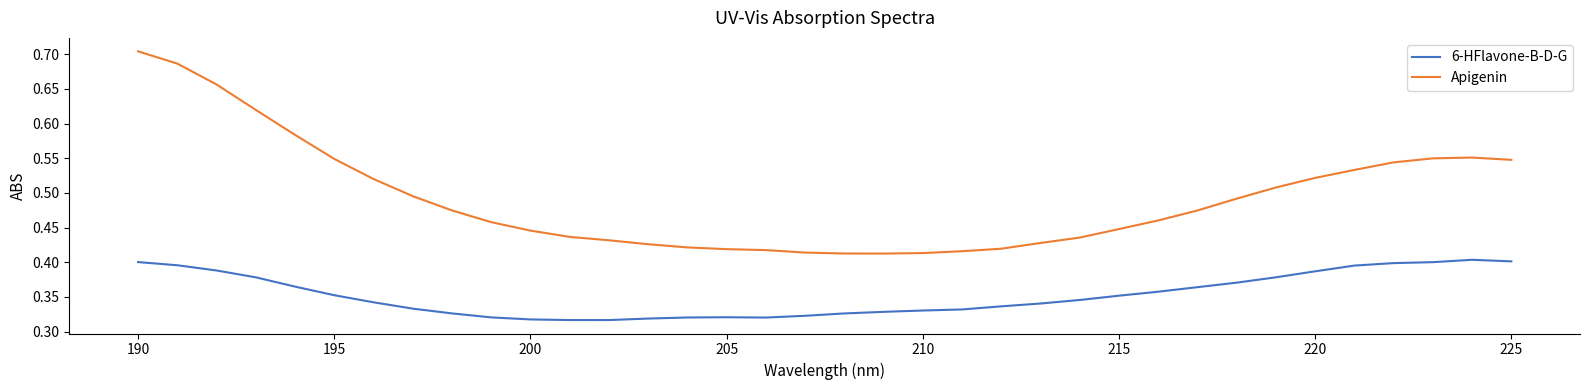

True or false: 6-HFlavone-B-D-G and Apigenin cross at least once.

False